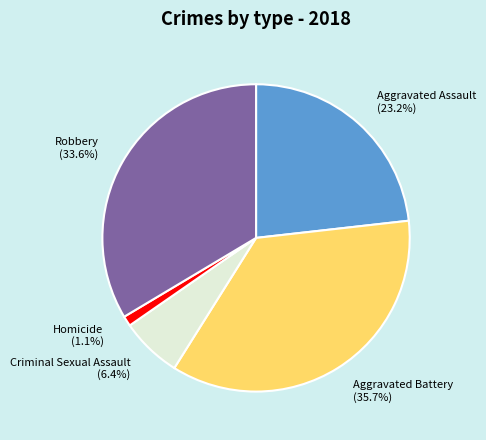

Is Robbery the majority of the pie?

No